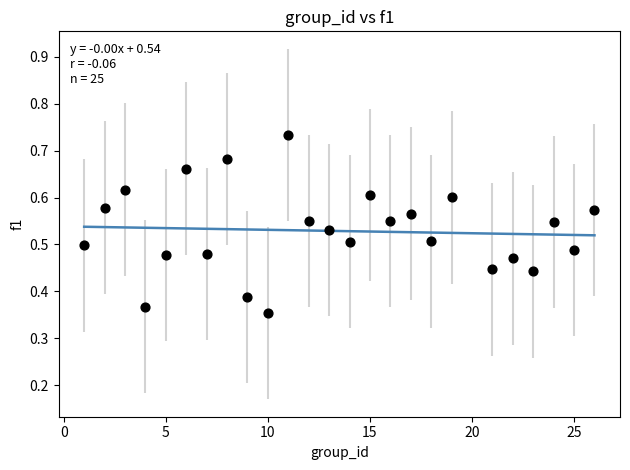

What is the range of X values (max minus min)?

25.0